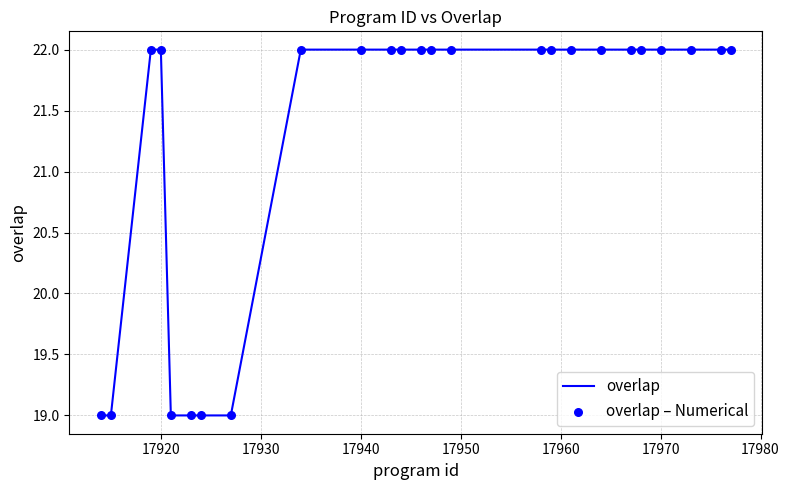

What is the difference between the maximum and minimum values?

3